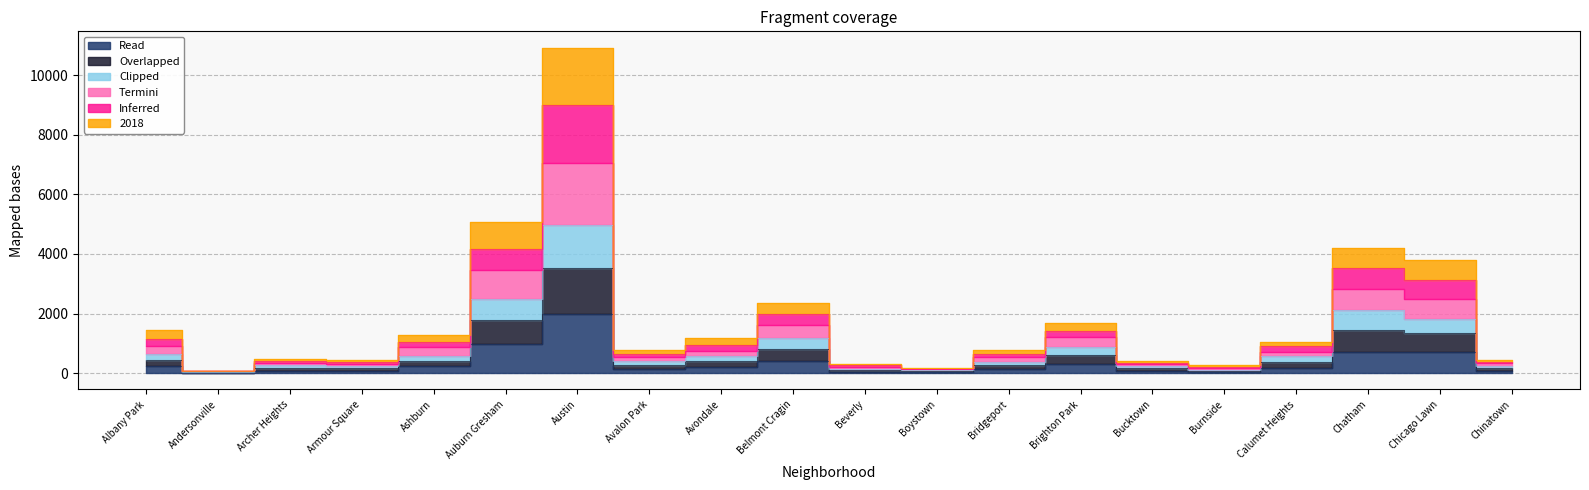

What is the sum of the 2017 values at Belmont Cragin and Calumet Heights?

582